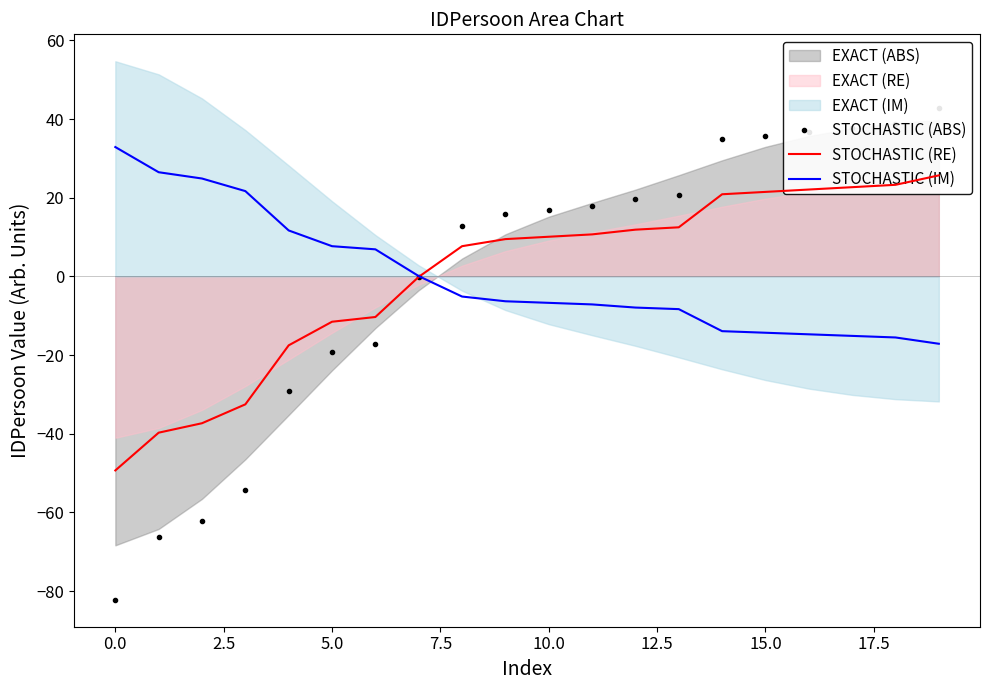

How many times do STOCHASTIC (IM) and STOCHASTIC (RE) cross each other?

1